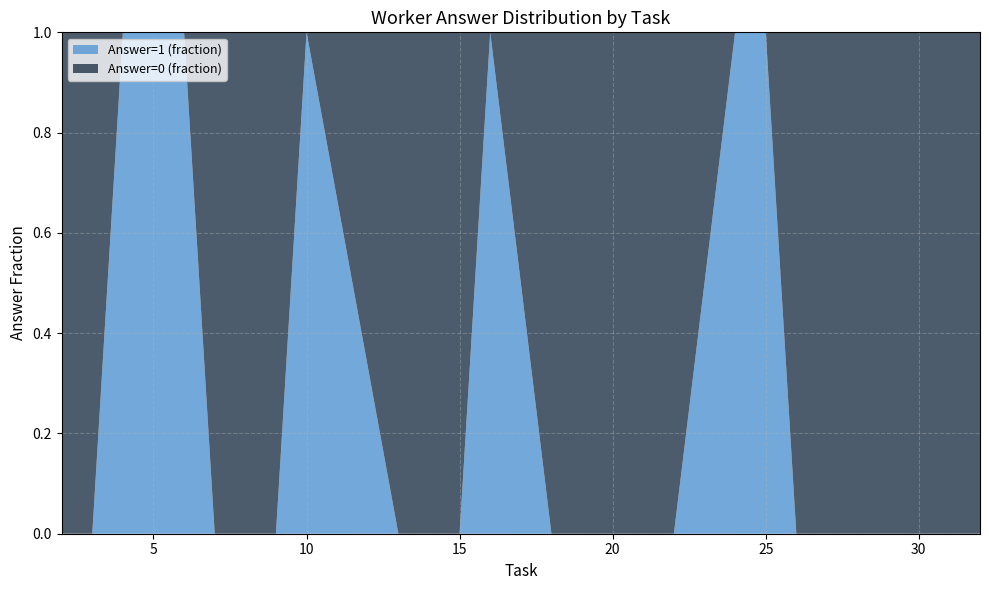

What is the total value across all series at 15?

1.0